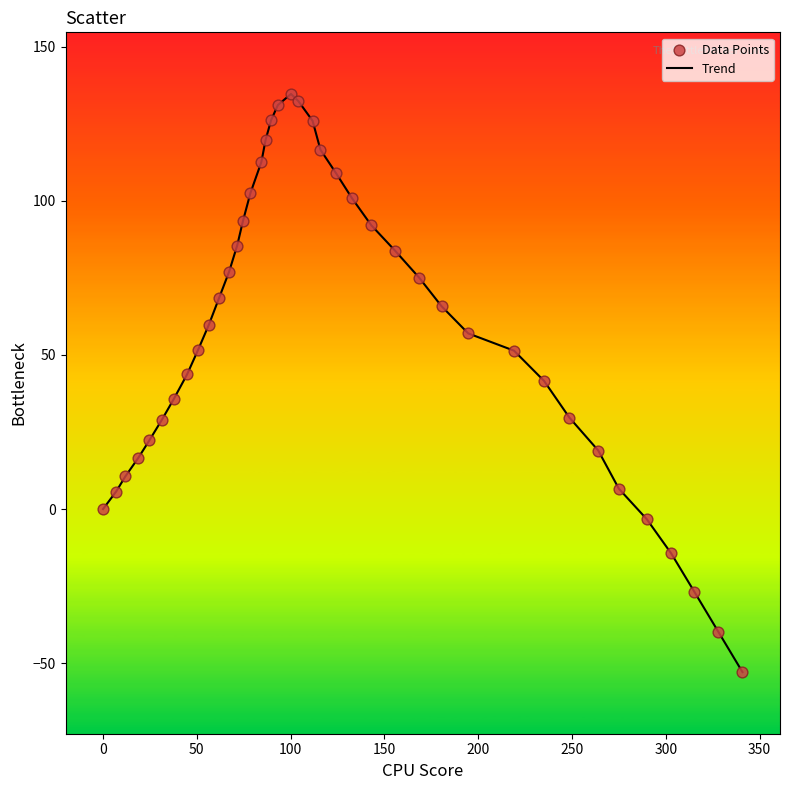

What is the difference between the maximum and minimum values?

187.6